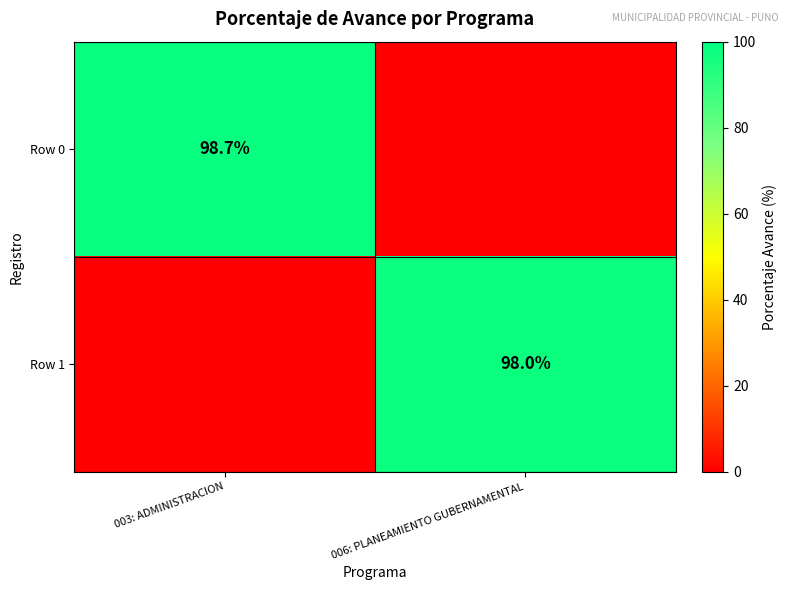

Which has a higher value, 003: ADMINISTRACION or 006: PLANEAMIENTO GUBERNAMENTAL?

003: ADMINISTRACION